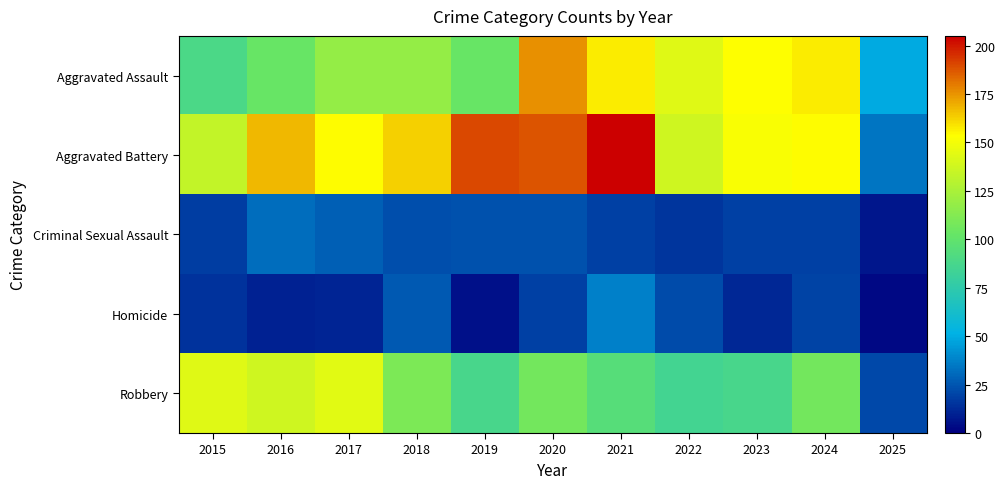

How many distinct data groups are displayed?

5